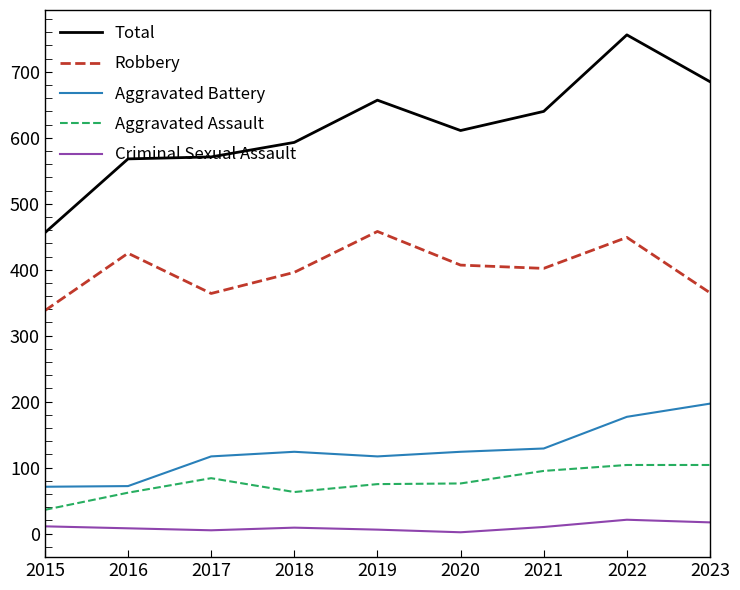

Read the Aggravated Assault value at 2022.

104